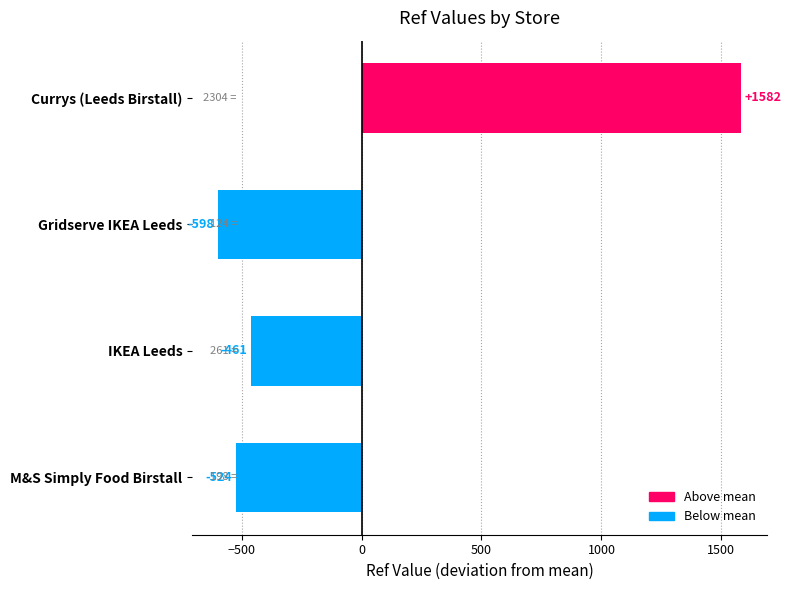

What is the difference between the values at M&S Simply Food Birstall and IKEA Leeds?

63.0